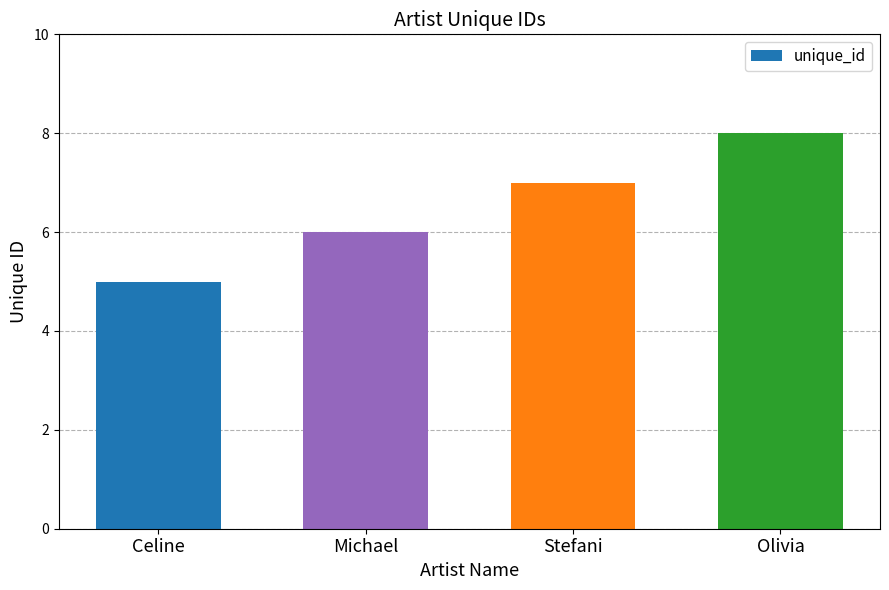

How many bars are there in total?

4